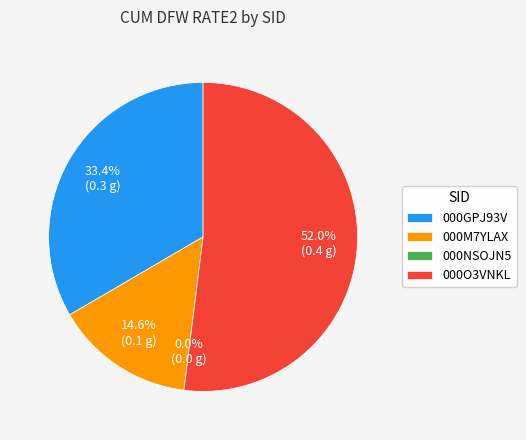

How many segments does this pie chart have?

4